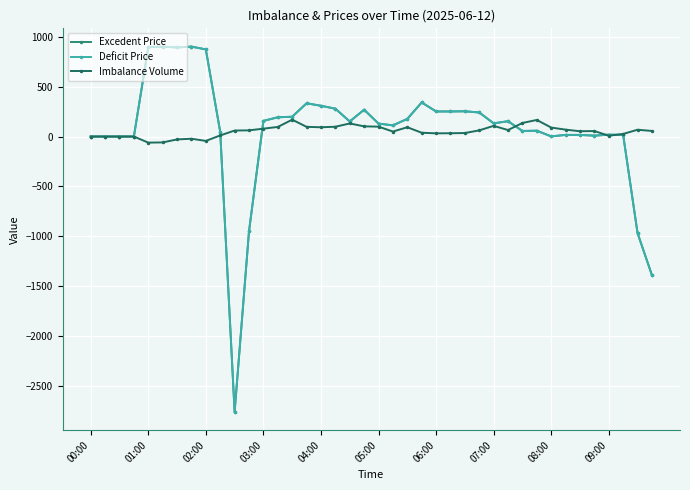

True or false: Excedent Price and Deficit Price cross at least once.

False